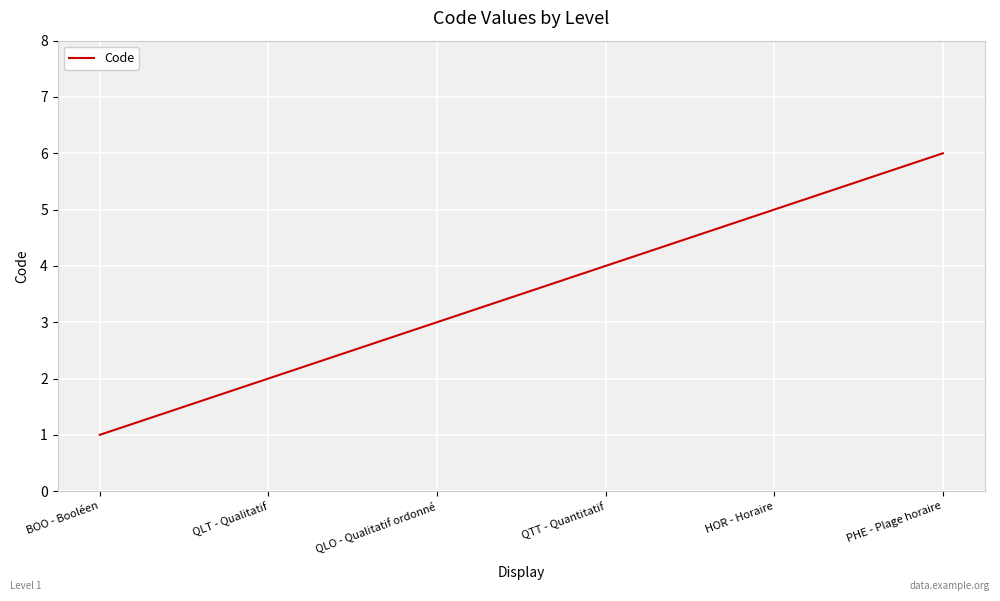

Count the number of data series in this chart.

1